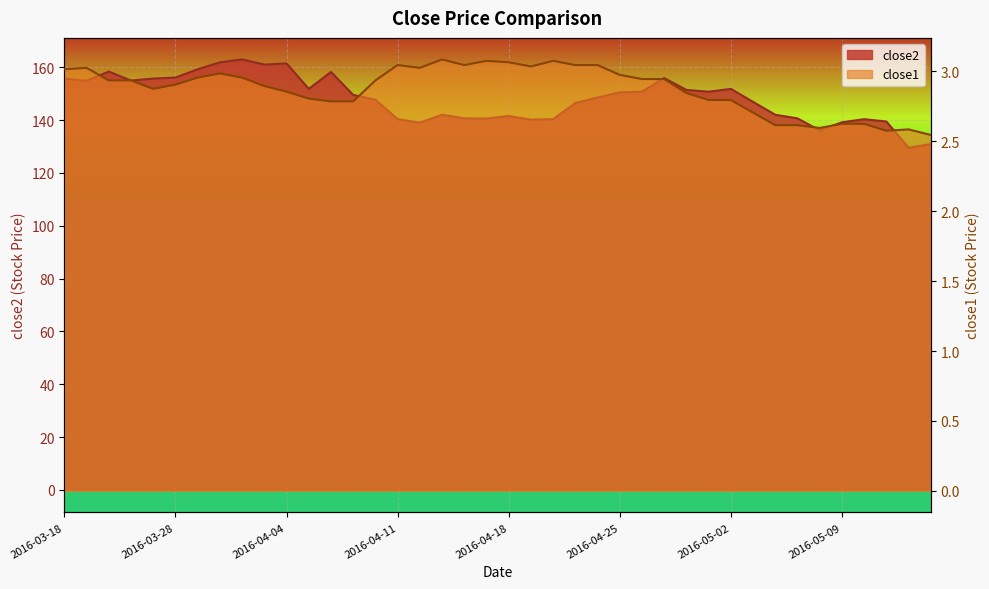

How many data points does each series have?

40